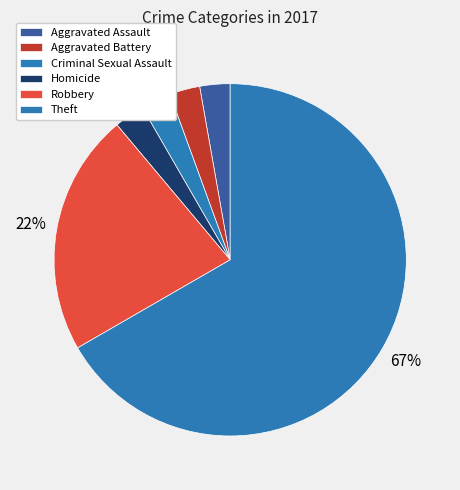

What percentage is the Homicide slice, to the nearest percent?

3%